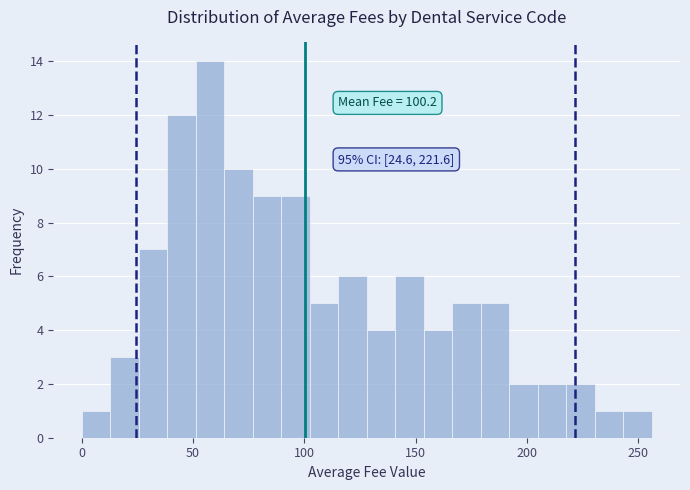

Read against the x-axis, roughly where is the centre of the tallest bar?

60